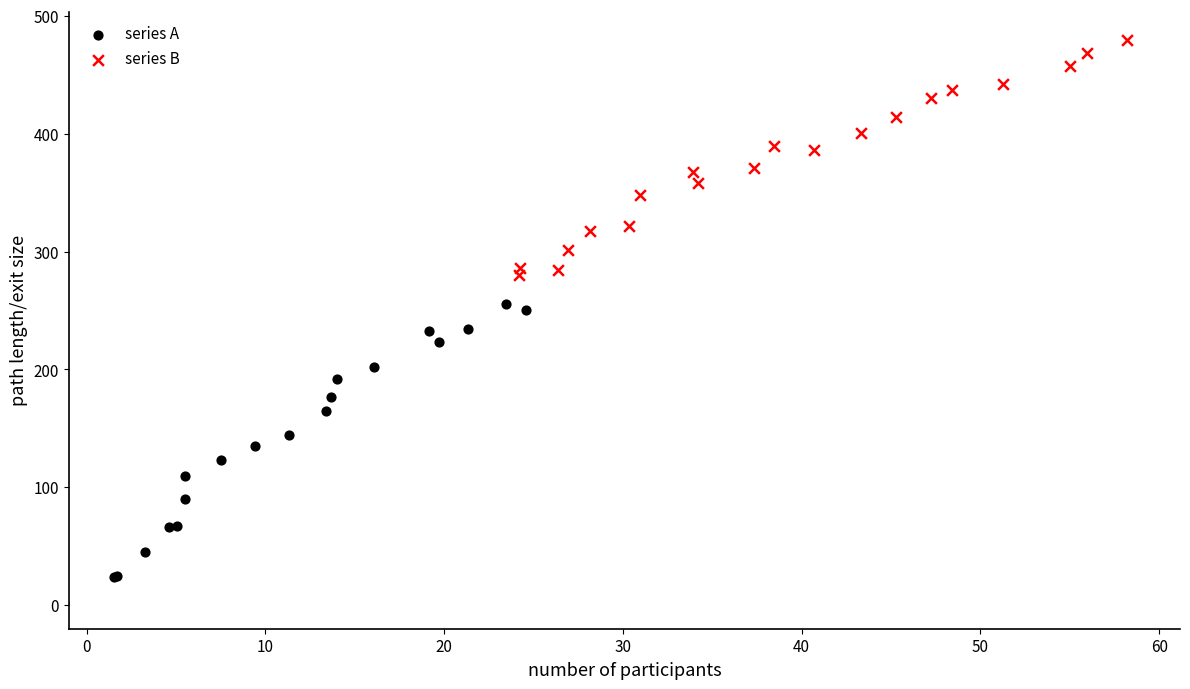

Which series has the largest Y range (max minus min)?

series A